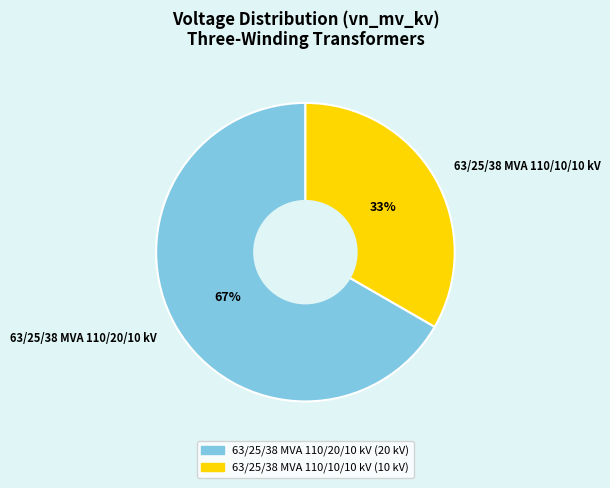

Rank the categories by value from lowest to highest.

63/25/38 MVA 110/10/10 kV, 63/25/38 MVA 110/20/10 kV